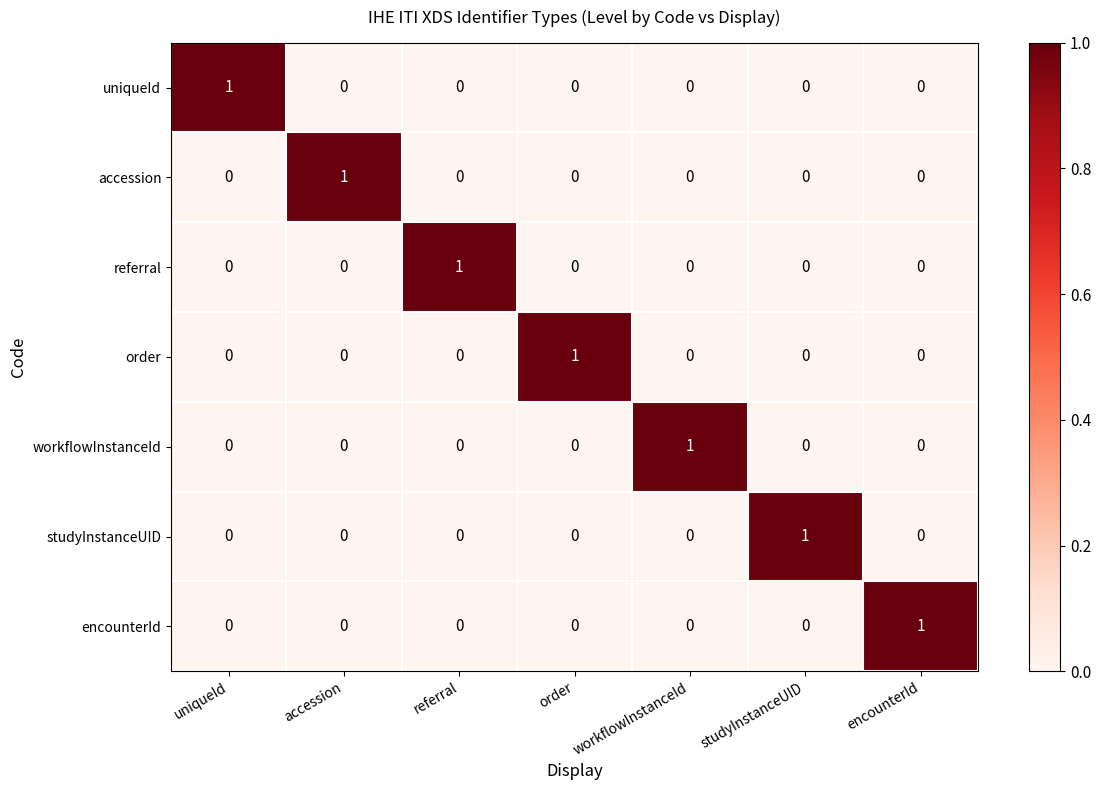

True or false: accession has a value of -1 at uniqueId.

False